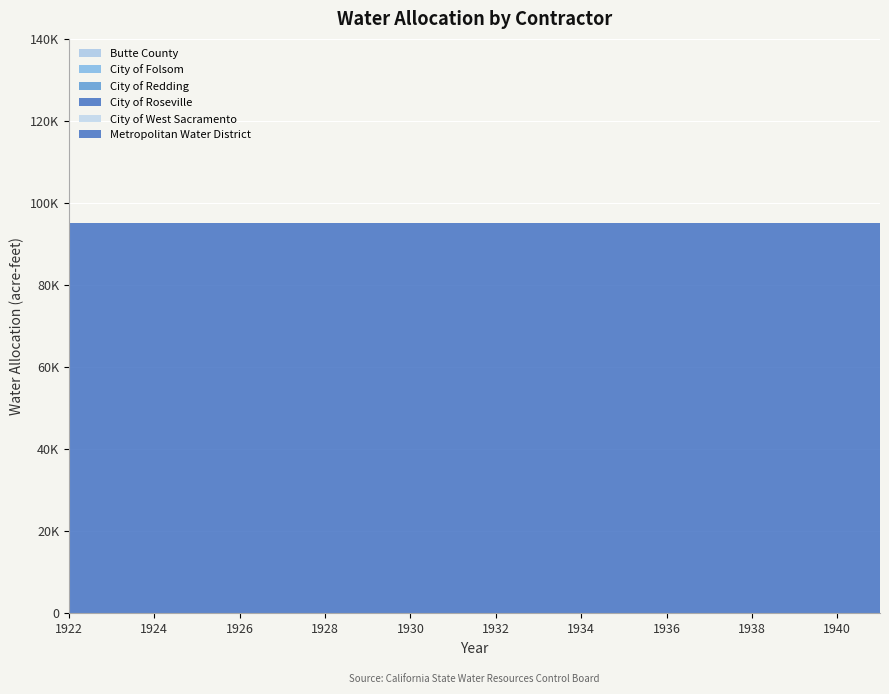

Reading left to right, transcribe all the data shown in this chart.

Metropolitan Water District: 95000	95000	95000	95000	95000	95000	95000	95000	95000	95000	95000	95000	95000	95000	95000	95000	95000	95000	95000	95000
Butte County: 0	0	0	0	0	0	0	0	0	0	0	0	0	0	0	0	0	0	0	0
City of Folsom: 0	0	0	0	0	0	0	0	0	0	0	0	0	0	0	0	0	0	0	0
City of Redding: 0	0	0	0	0	0	0	0	0	0	0	0	0	0	0	0	0	0	0	0
City of Roseville: 0	0	0	0	0	0	0	0	0	0	0	0	0	0	0	0	0	0	0	0
City of West Sacramento: 0	0	0	0	0	0	0	0	0	0	0	0	0	0	0	0	0	0	0	0